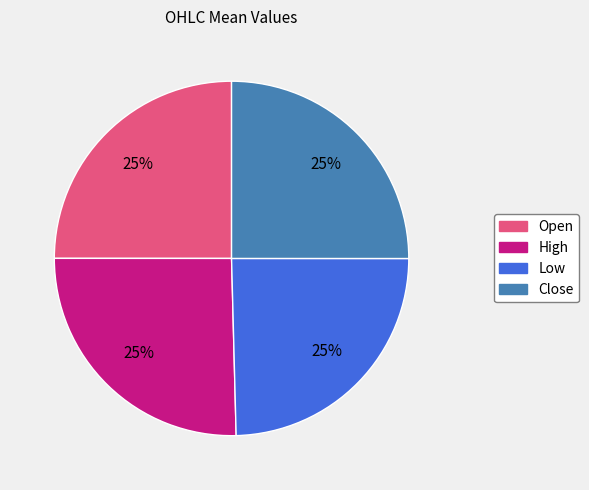

Is there any slice that represents more than half of the pie?

No